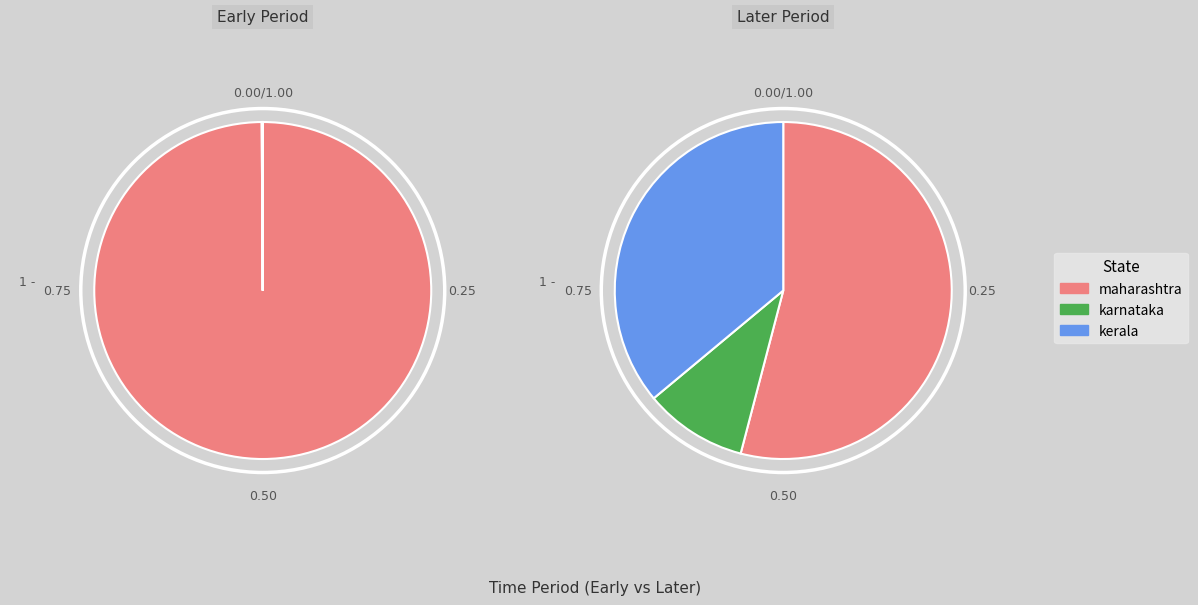

Is it true that 2020-03-05 is 1% of the pie?

False